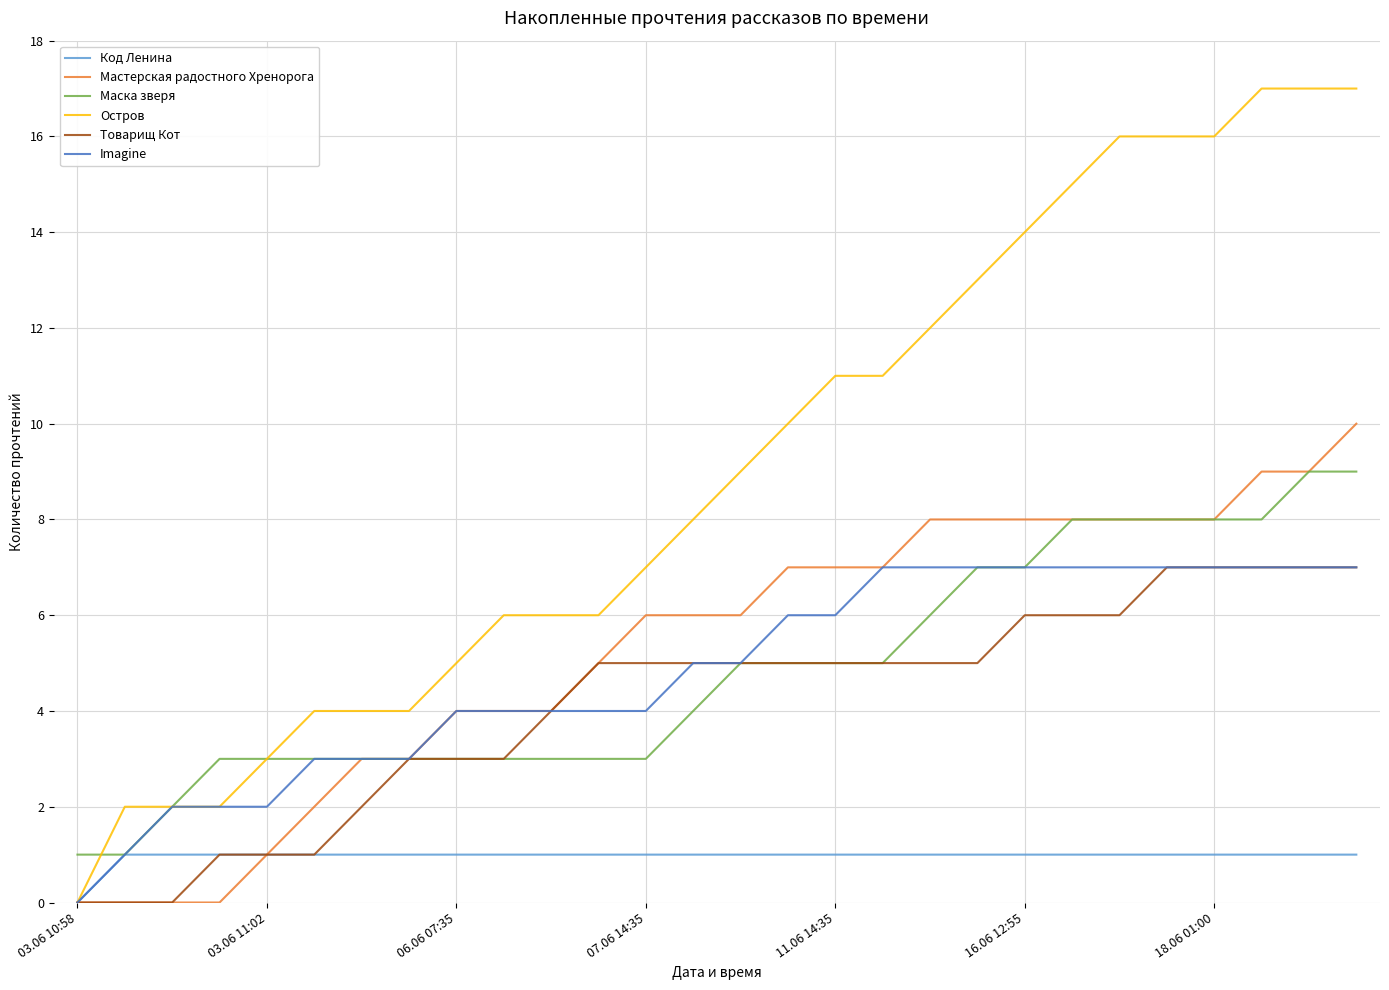

Count the number of categories in the chart.

28